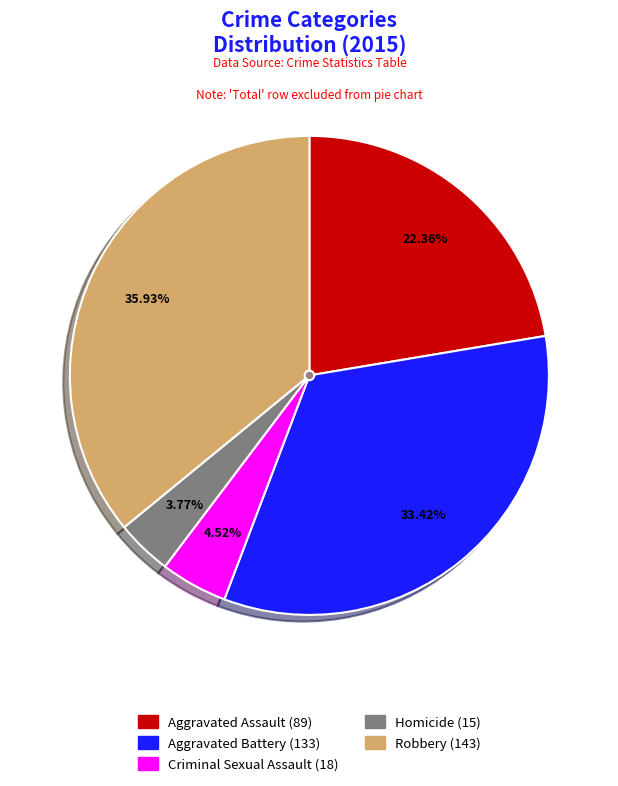

What is the ratio of the value at Aggravated Battery to the value at Robbery?

0.9